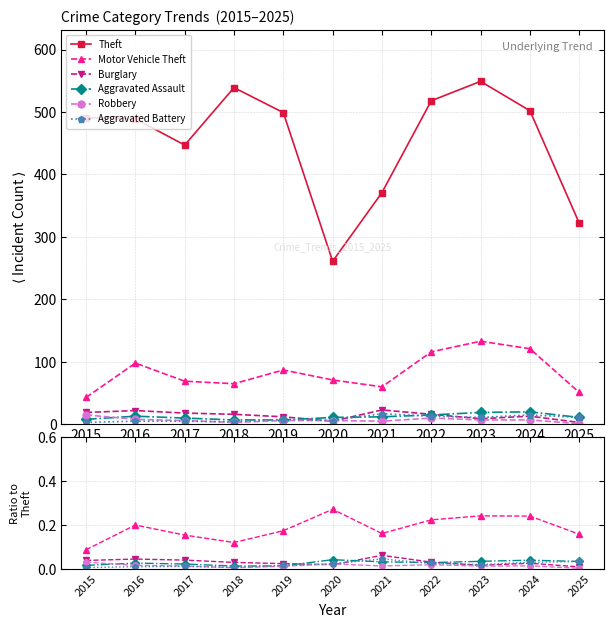

The Aggravated Assault series shows 0.0 at 2017. True or false?

True